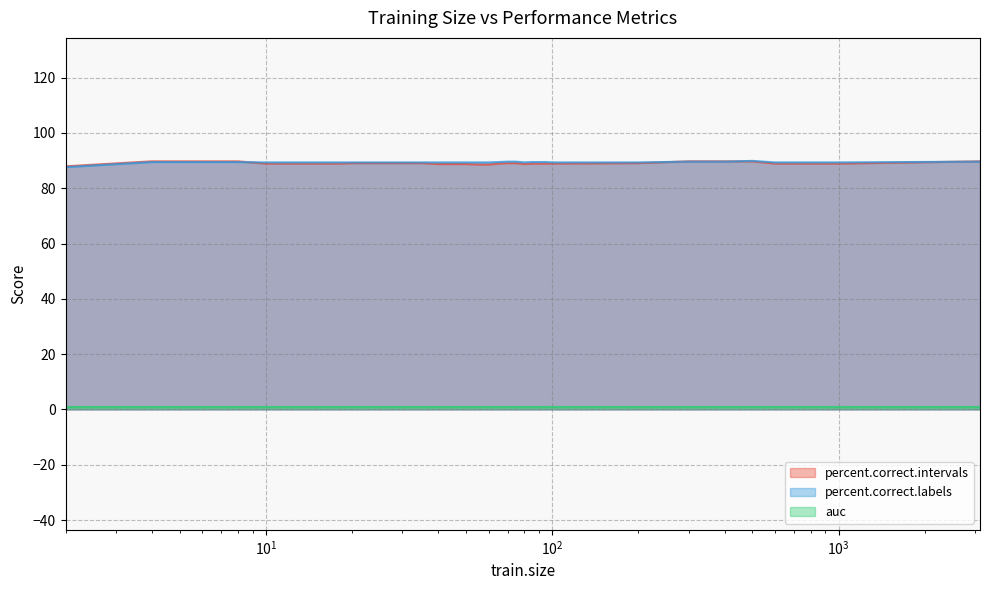

What is the difference between the percent.correct.labels values at 75 and 60?

0.3